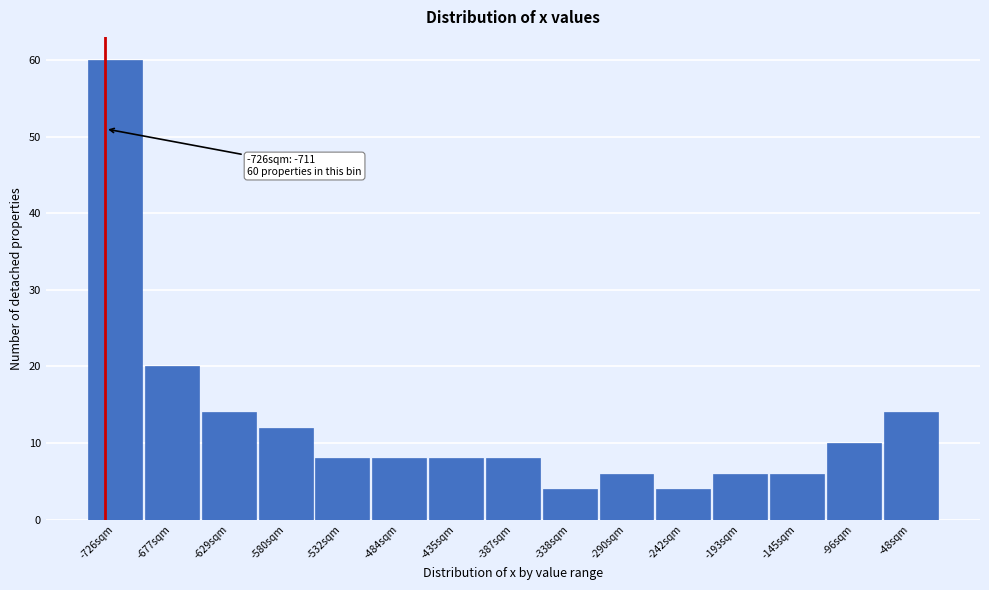

Reading left to right, what are all the values shown in this chart?

-726sqm=60	-677sqm=20	-629sqm=14	-580sqm=12	-532sqm=8	-484sqm=8	-435sqm=8	-387sqm=8	-338sqm=4	-290sqm=6	-242sqm=4	-193sqm=6	-145sqm=6	-96sqm=10	-48sqm=14